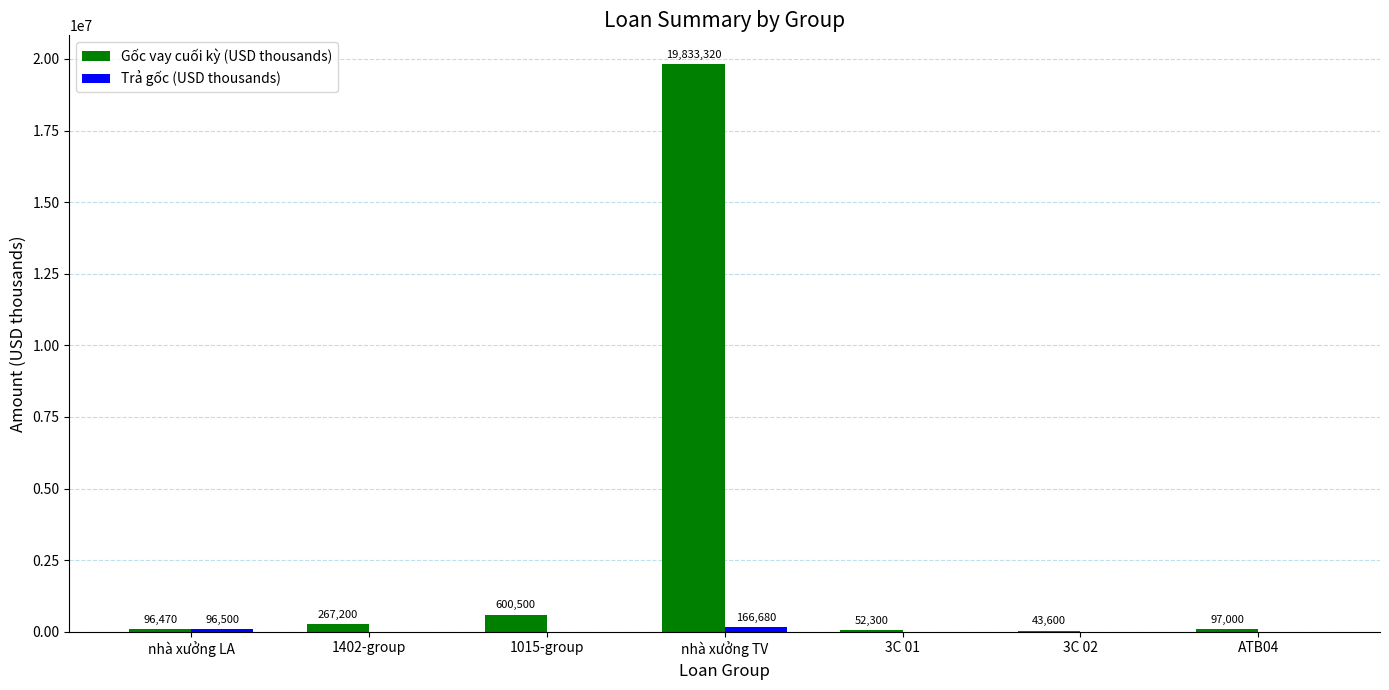

Which series has the largest total across all categories?

Gốc vay cuối kỳ (USD thousands)